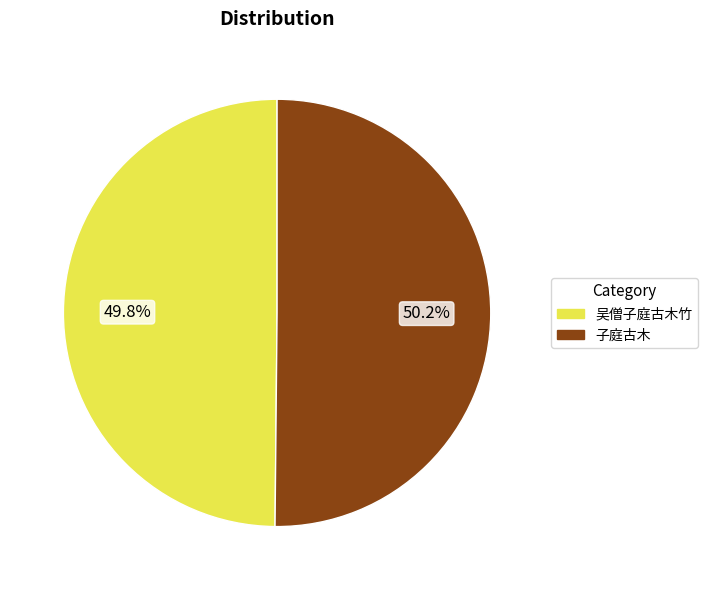

Is there a majority slice in this chart?

Yes